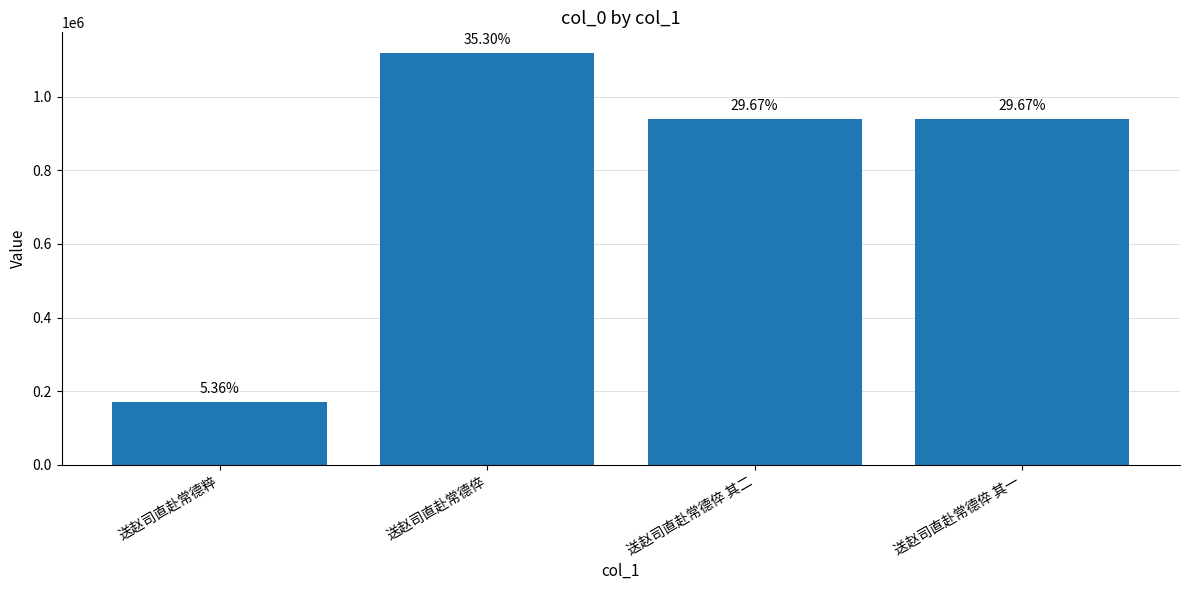

List the labels in order of value, smallest first.

送赵司直赴常德粹, 送赵司直赴常德倅 其二, 送赵司直赴常德倅 其一, 送赵司直赴常德倅